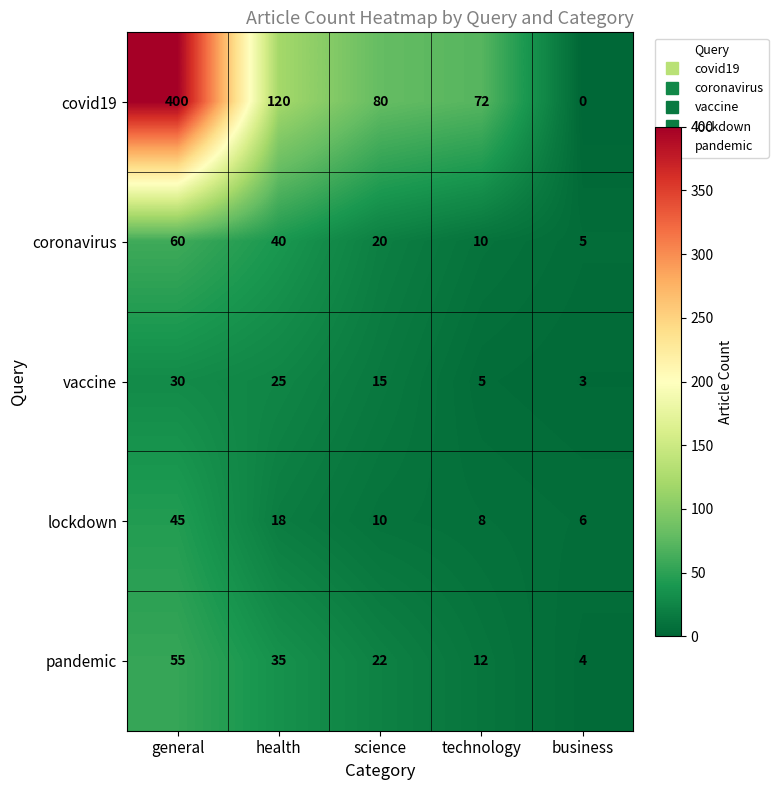

Rank the series at business from highest to lowest value.

lockdown, coronavirus, pandemic, vaccine, covid19